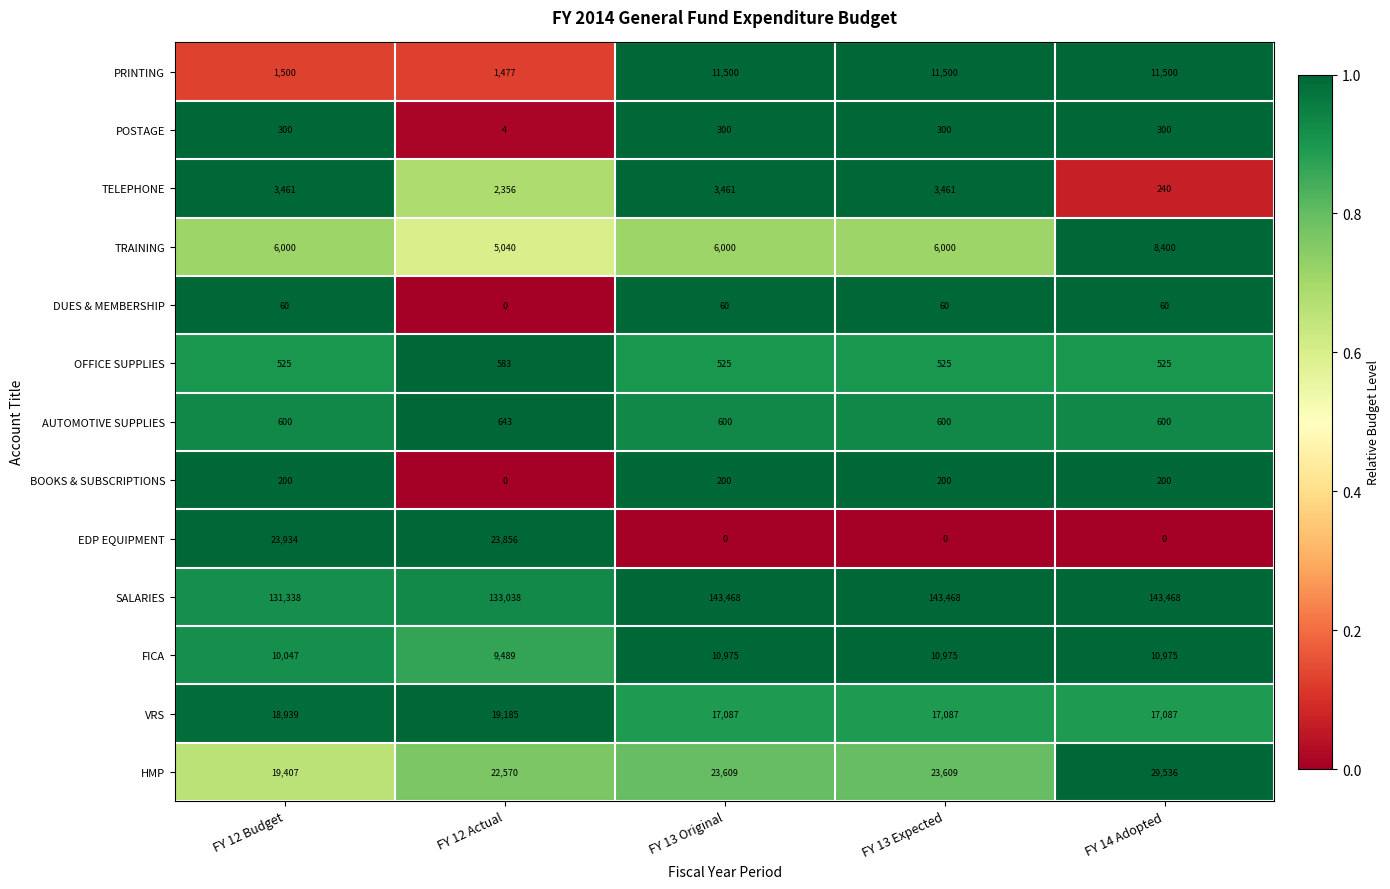

What is the highest value of the SALARIES series?

143468